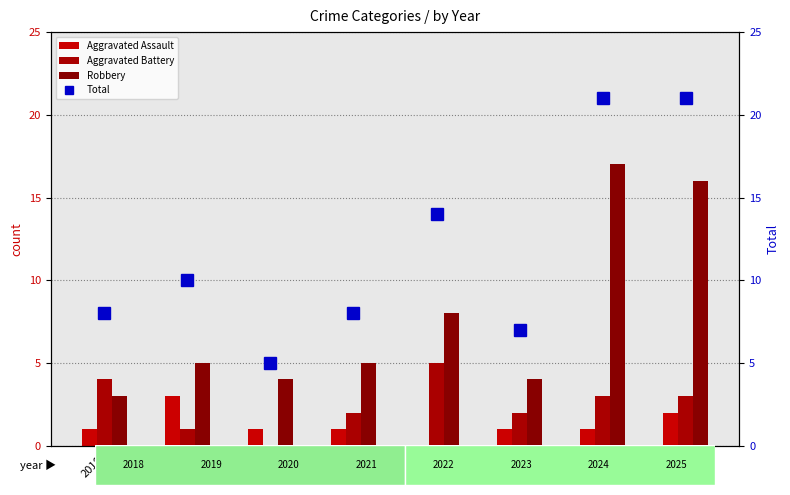

True or false: Aggravated Assault has a value of 0 at 2024.

False